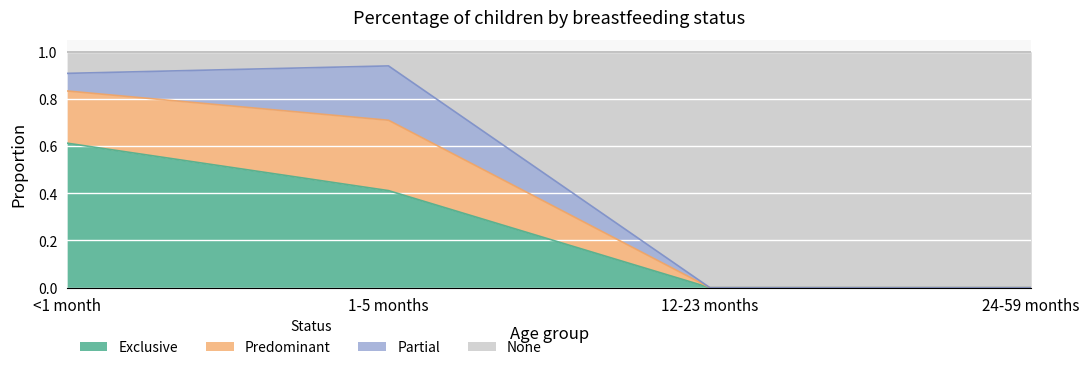

What are all the series names shown in the legend?

Exclusive, Predominant, Partial, None